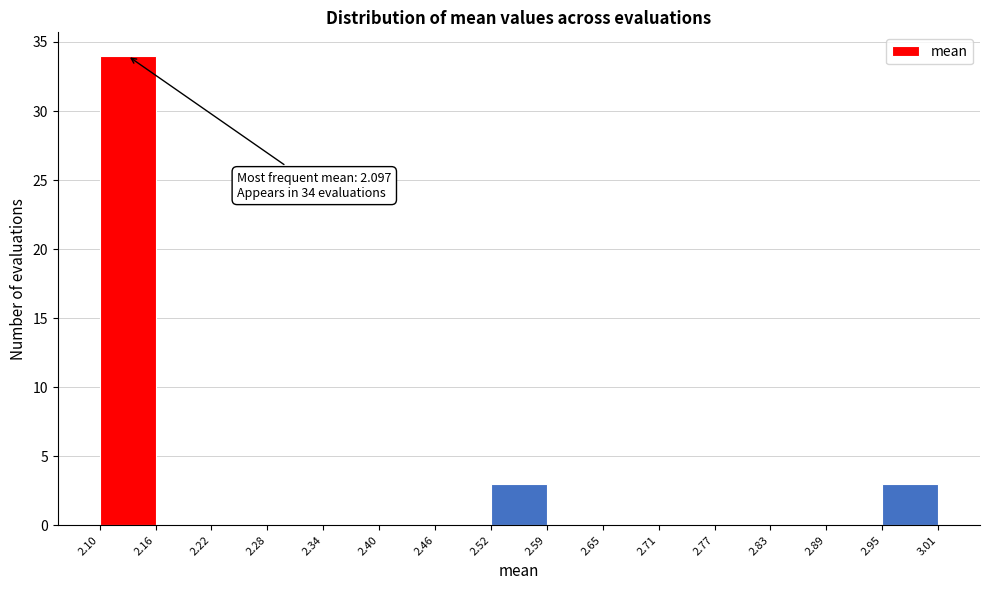

Over which range of the x-axis is the bar tallest?

2.10 to 2.16